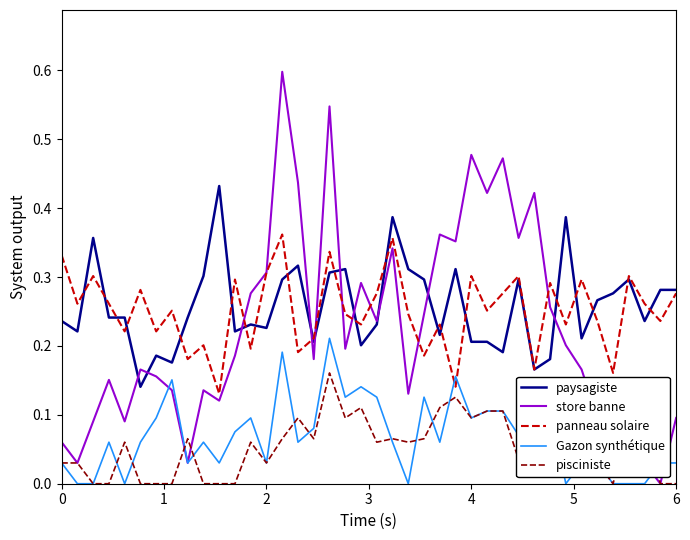

What is the greatest value displayed?

0.6